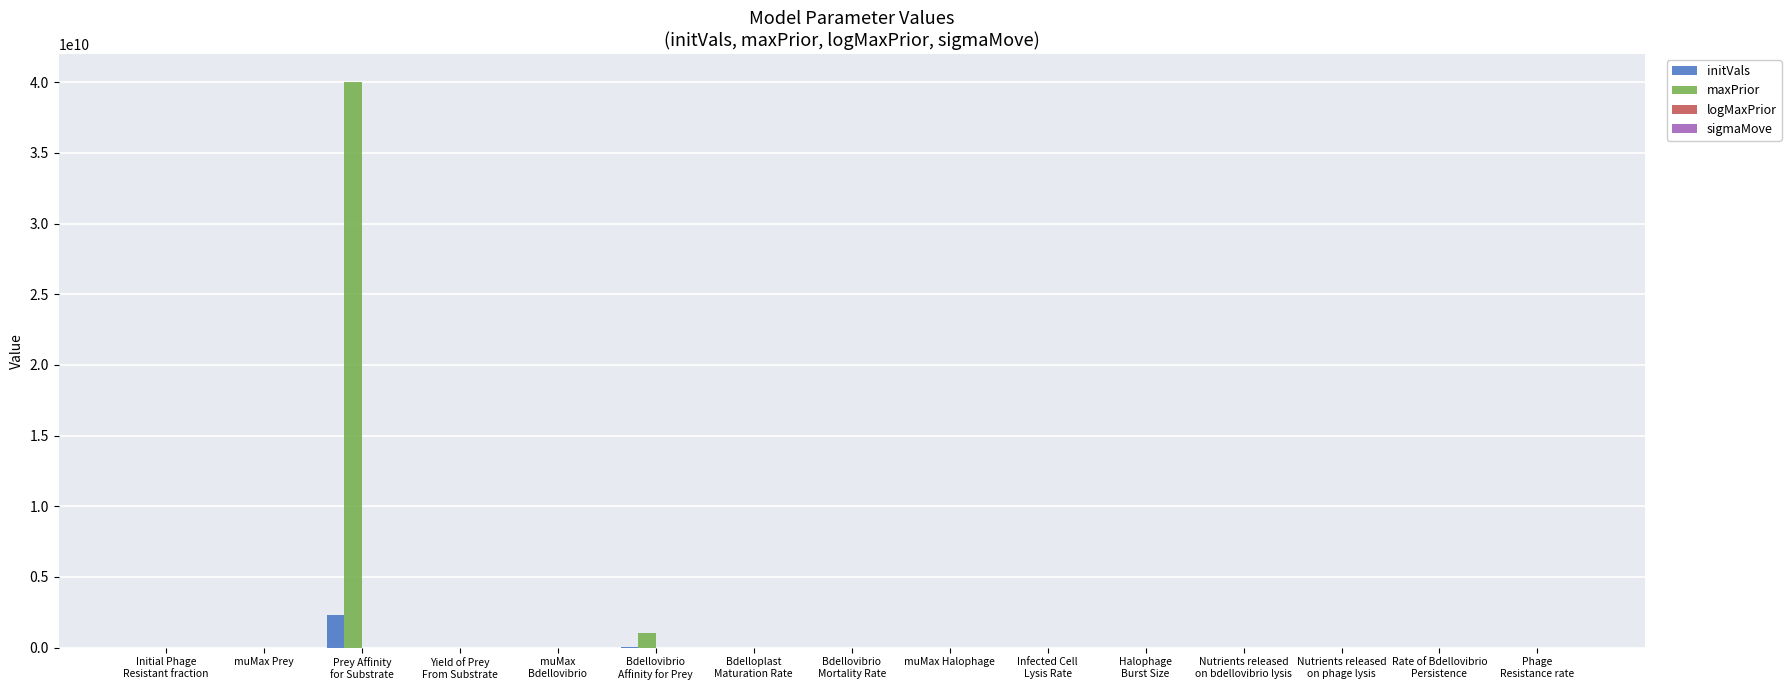

How many series are shown in this chart?

4